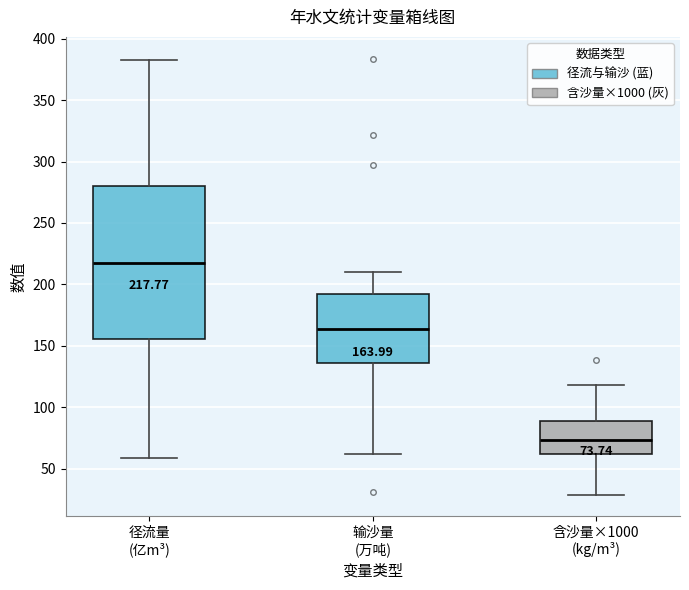

Which box has the highest median line?

径流量 (亿m³)